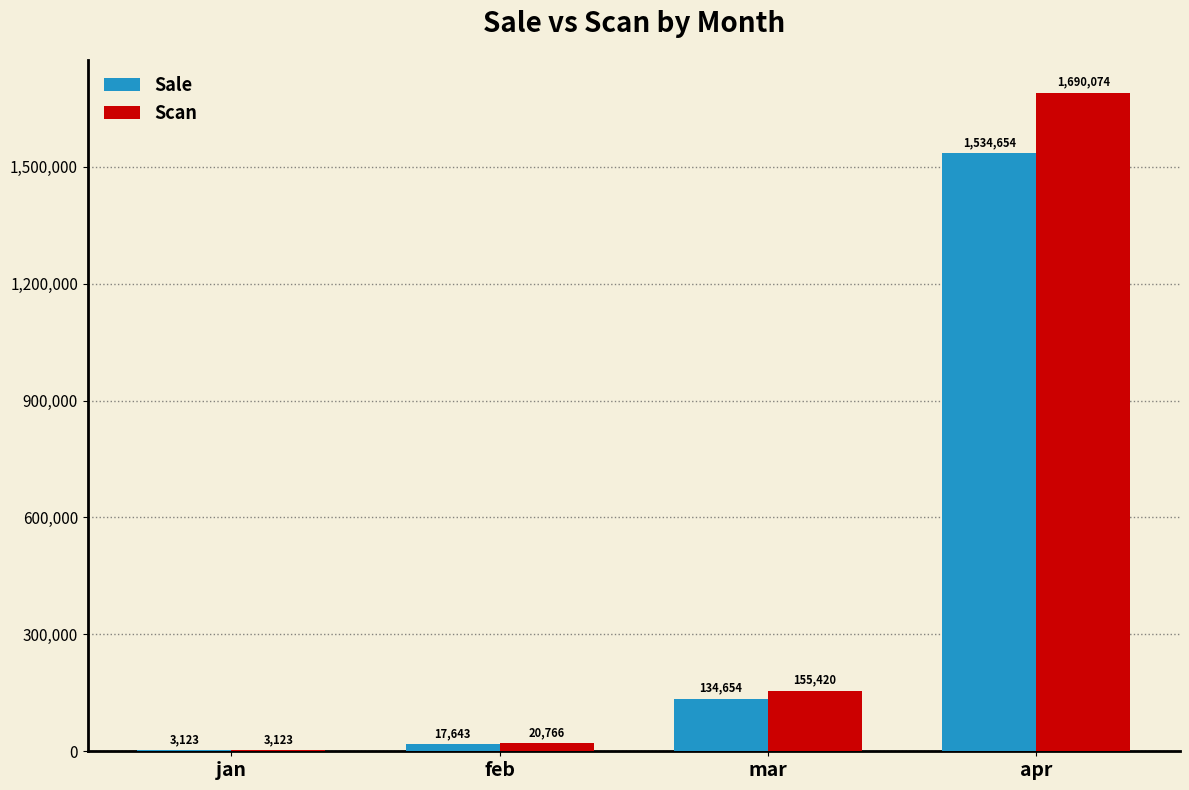

Between jan and mar, which series saw the biggest shift?

Scan